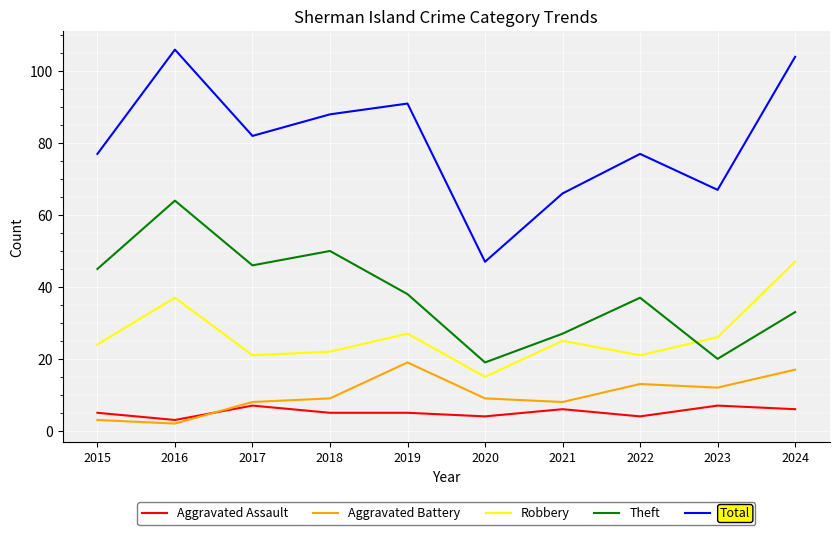

The Aggravated Battery series shows 13 at 2022. True or false?

True